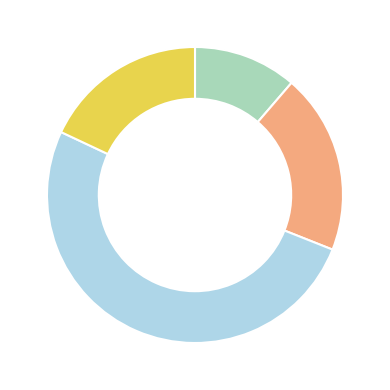

Is there any slice that represents more than half of the pie?

Yes